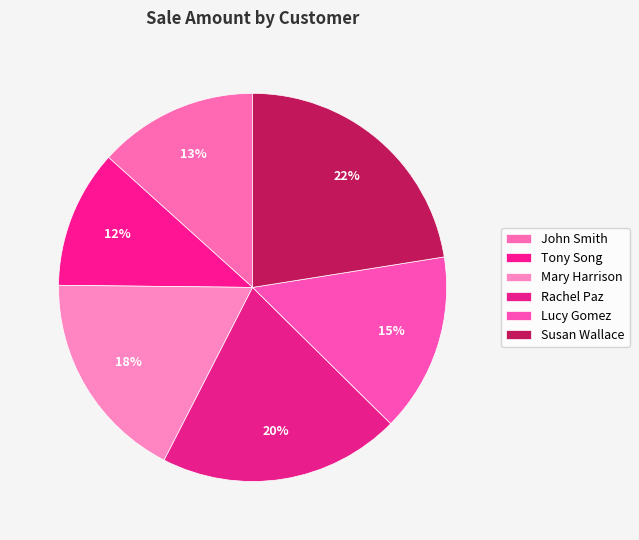

Combined, do Mary Harrison and John Smith account for over 50%?

No